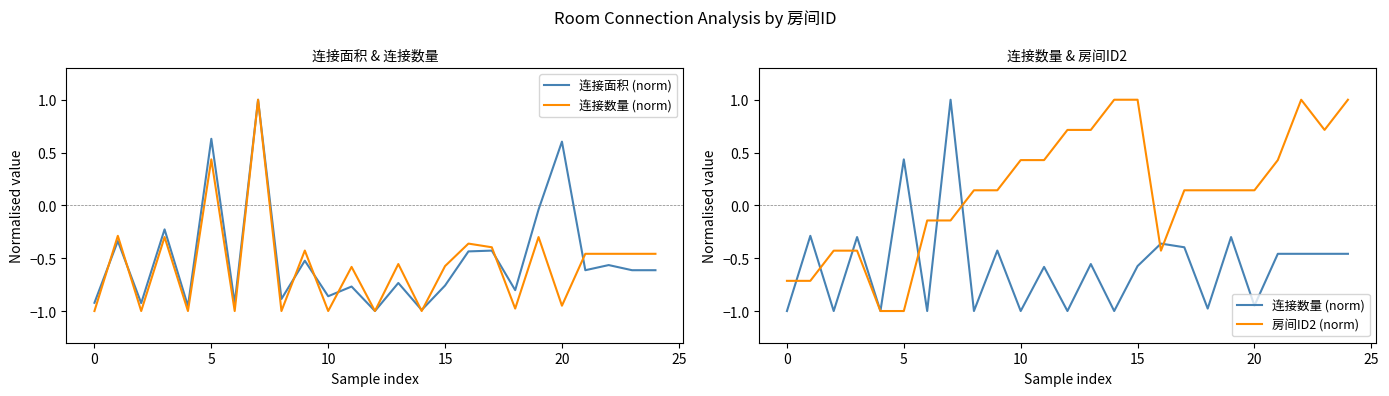

Reading left to right, extract all data points from this chart.

连接面积 (norm): -0.9	-0.3	-0.9	-0.2	-1.0	0.6	-0.9	1.0	-0.9	-0.5	-0.9	-0.8	-1.0	-0.7	-1.0	-0.8	-0.4	-0.4	-0.8	-0.0	0.6	-0.6	-0.6	-0.6	-0.6
连接数量 (norm): -1.0	-0.3	-1.0	-0.3	-1.0	0.4	-1.0	1.0	-1.0	-0.4	-1.0	-0.6	-1.0	-0.6	-1.0	-0.6	-0.4	-0.4	-1.0	-0.3	-0.9	-0.5	-0.5	-0.5	-0.5
房间ID2 (norm): -0.7	-0.7	-0.4	-0.4	-1.0	-1.0	-0.1	-0.1	0.1	0.1	0.4	0.4	0.7	0.7	1.0	1.0	-0.4	0.1	0.1	0.1	0.1	0.4	1.0	0.7	1.0